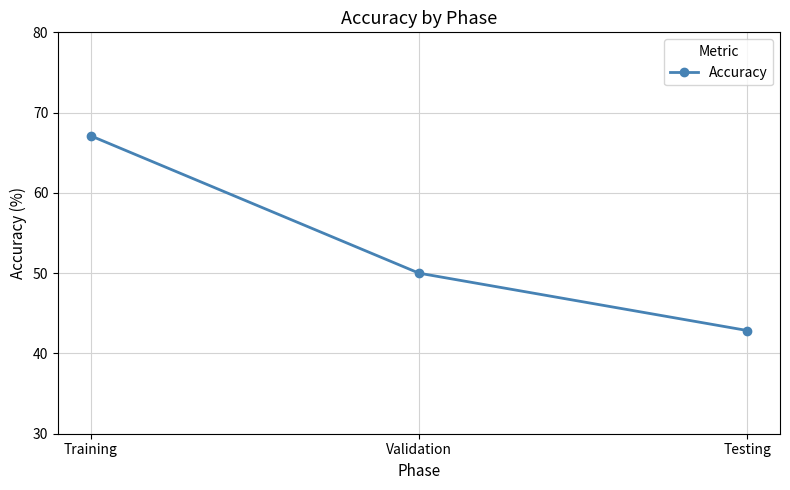

Reading left to right, list all the values displayed in this chart.

Training=67.1	Validation=50.0	Testing=42.9